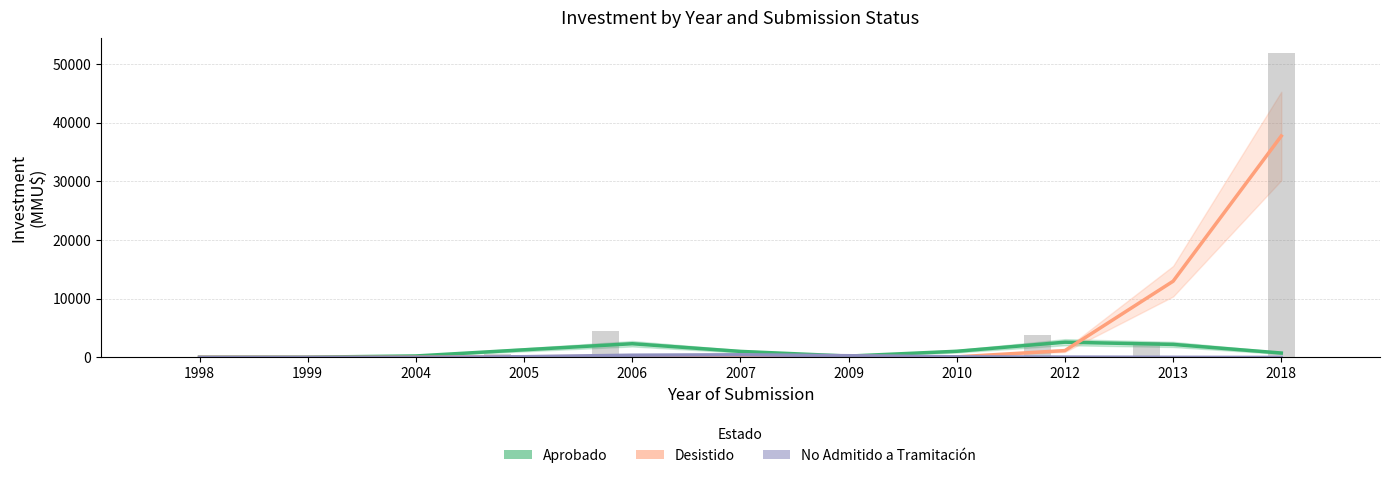

At 2004, list the series in order from largest to smallest.

Aprobado, Desistido, No Admitido a Tramitación